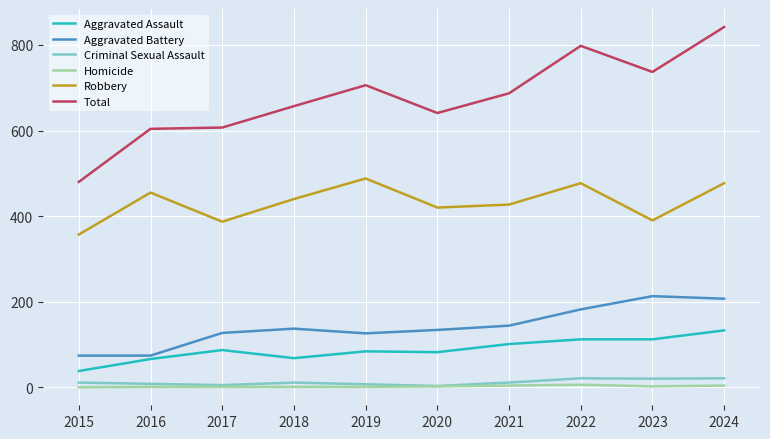

At which category is the sum across all series the highest?

2024